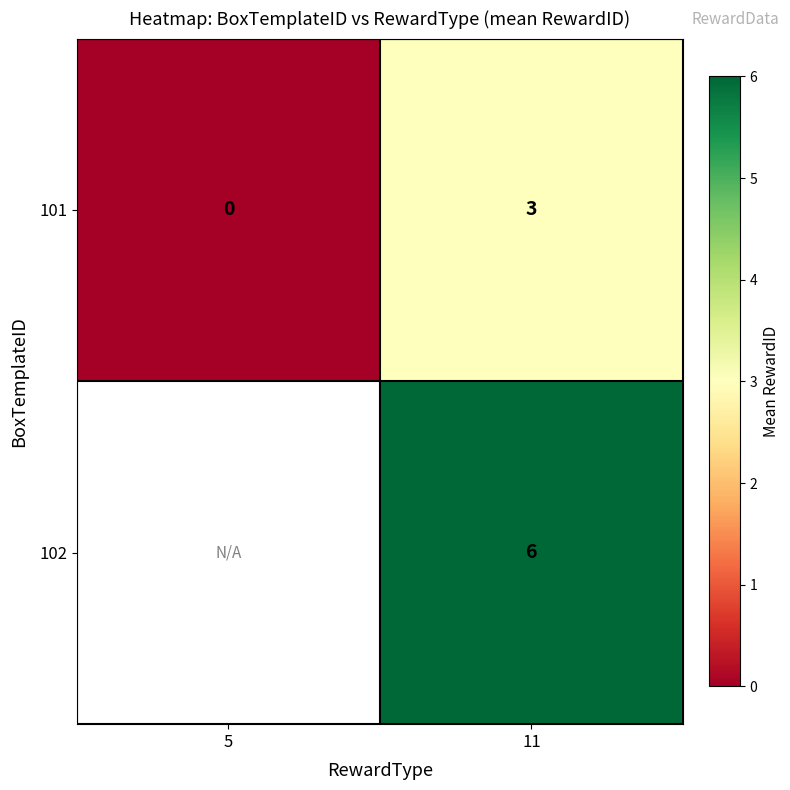

Is the value of 101 at 11 greater than the value of 102 at 11?

No